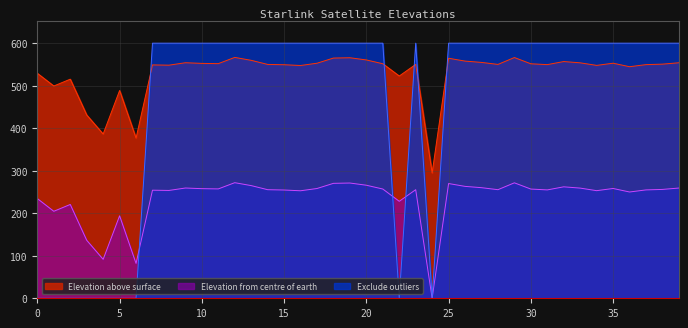

At which category does the chart reach its peak across all series?

7